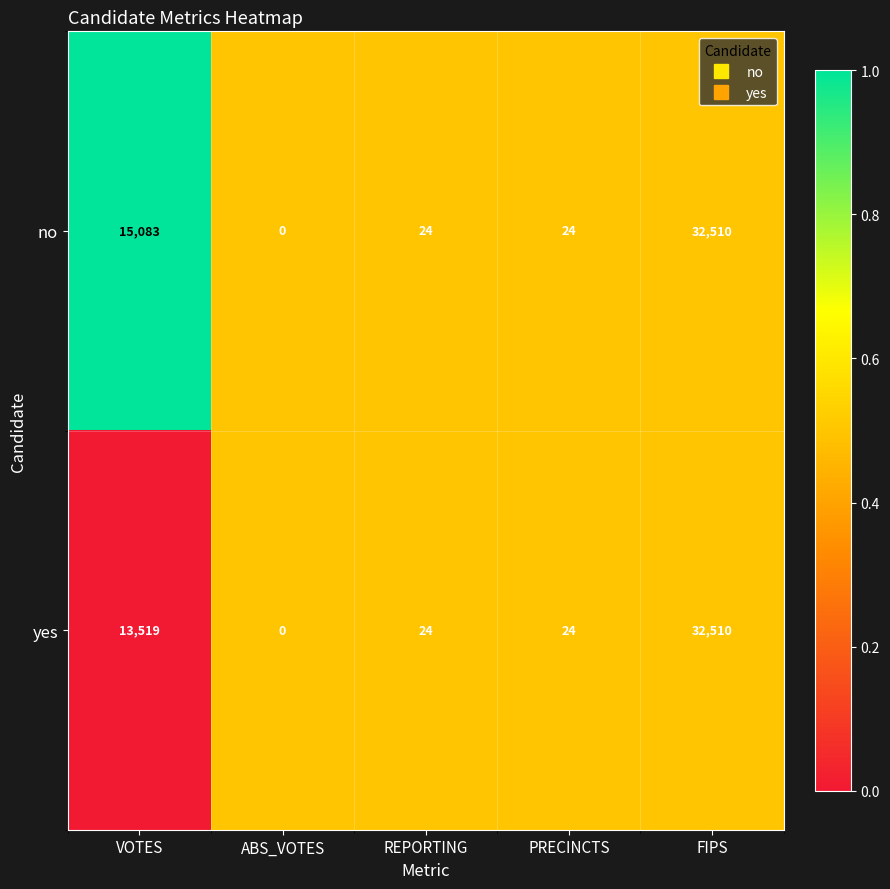

Which series changed the most between VOTES and REPORTING?

no